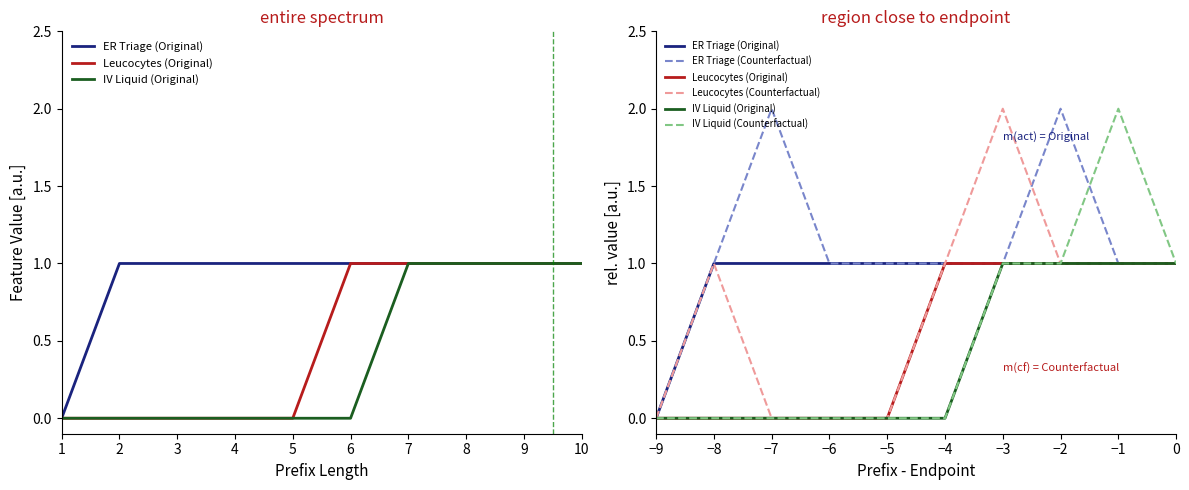

What is the difference between the maximum and second lowest values in the IV Liquid (Original) series?

1